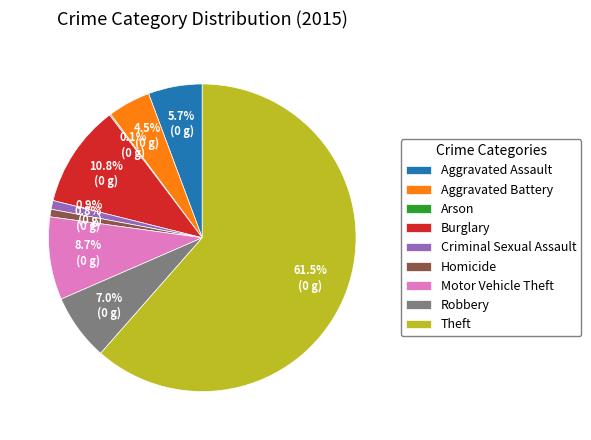

Between Robbery and Theft, which is larger?

Theft